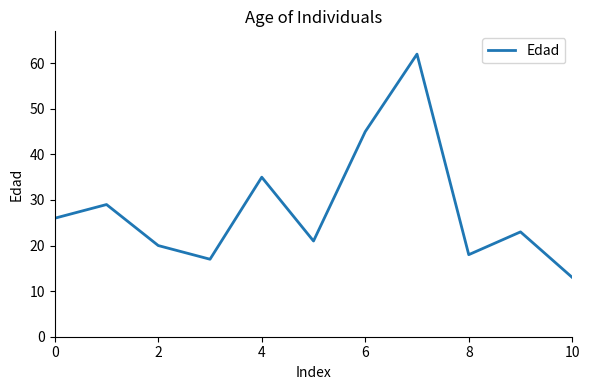

What is the greatest value displayed?

62